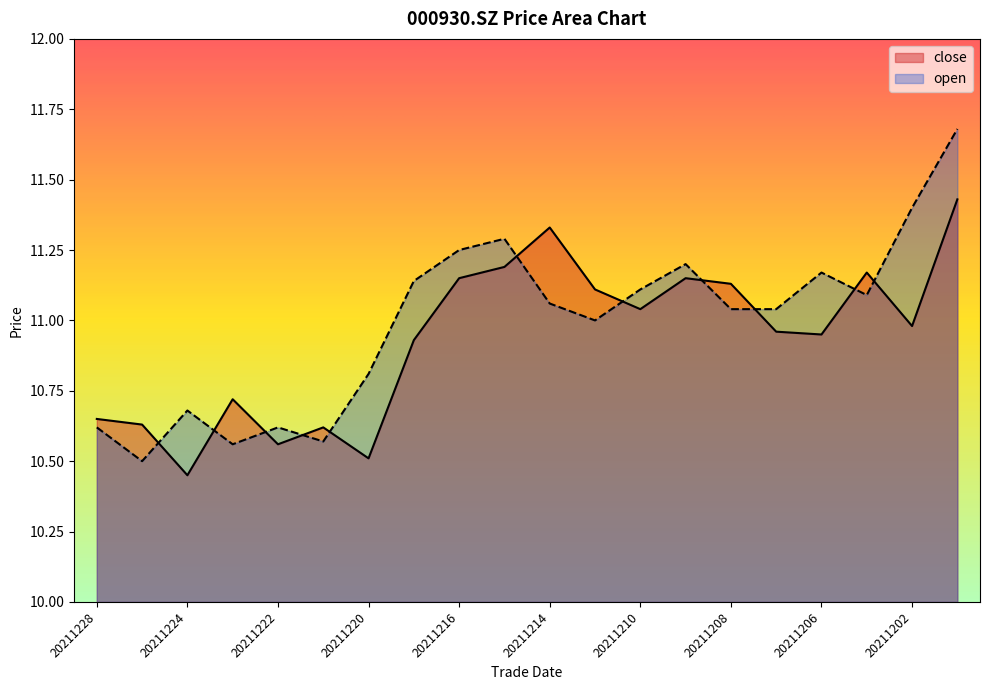

What are all the series names shown in the legend?

close, open